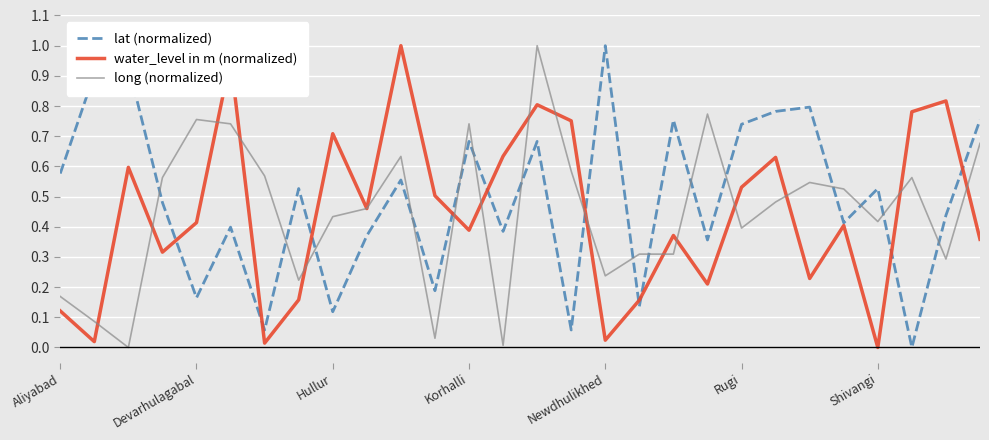

What are all the series names shown in the legend?

lat (normalized), water_level in m (normalized), long (normalized)